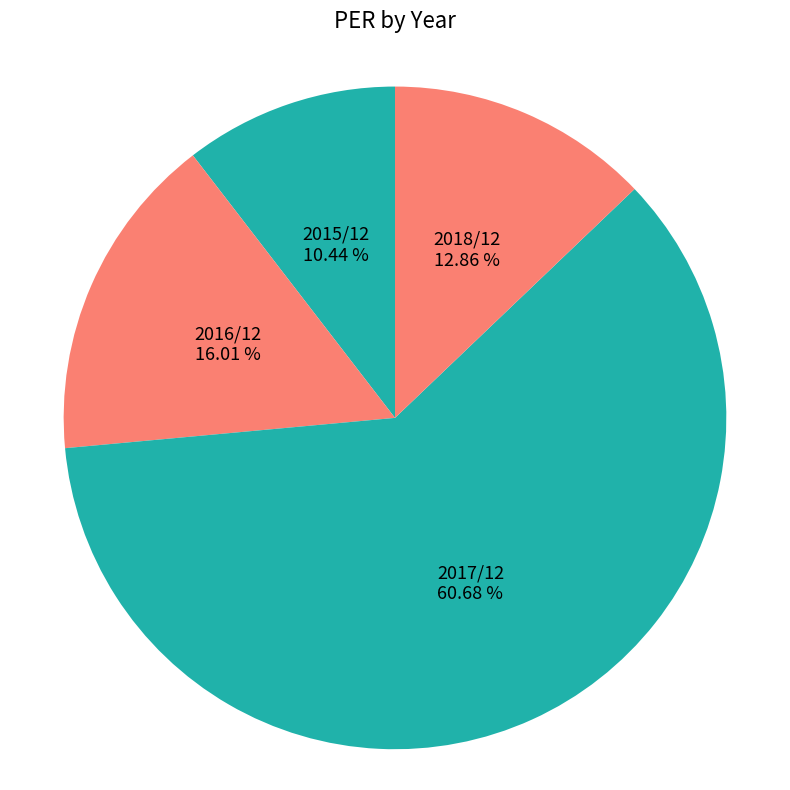

Combined, do 2015/12 and 2018/12 account for over 50%?

No